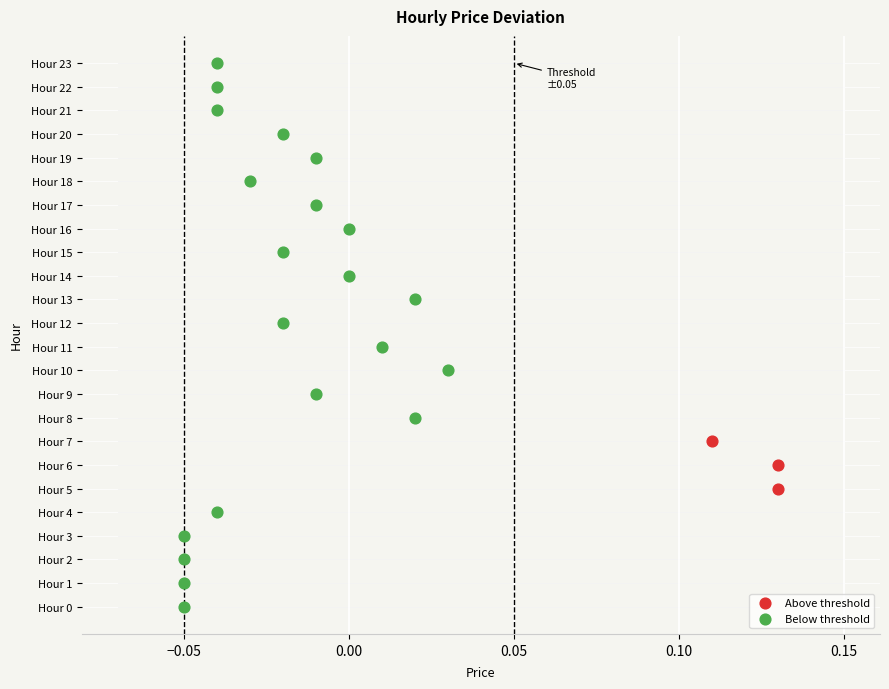

Which series reaches the minimum Y coordinate?

Below threshold